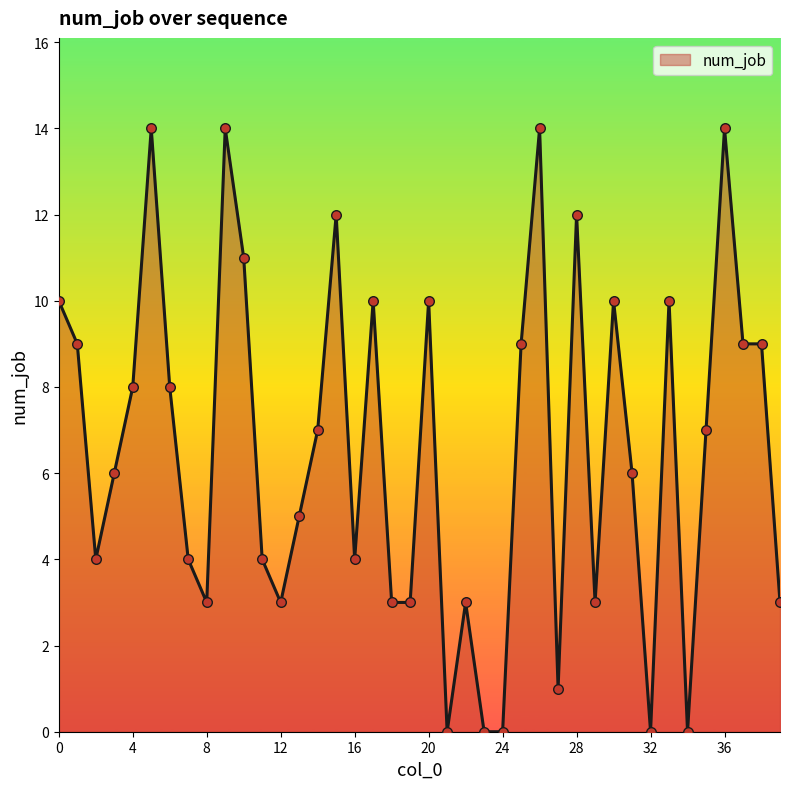

What is the difference between the maximum and minimum values?

14